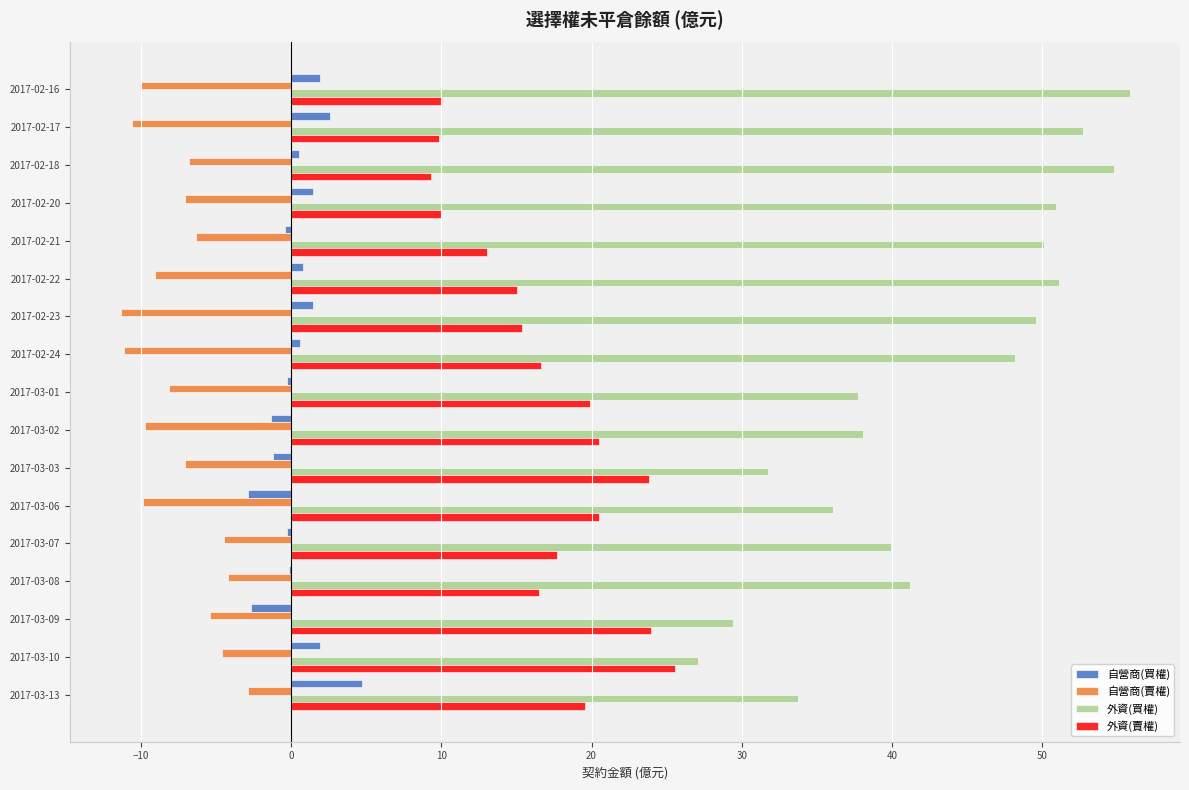

What is the greatest value displayed?

55.8